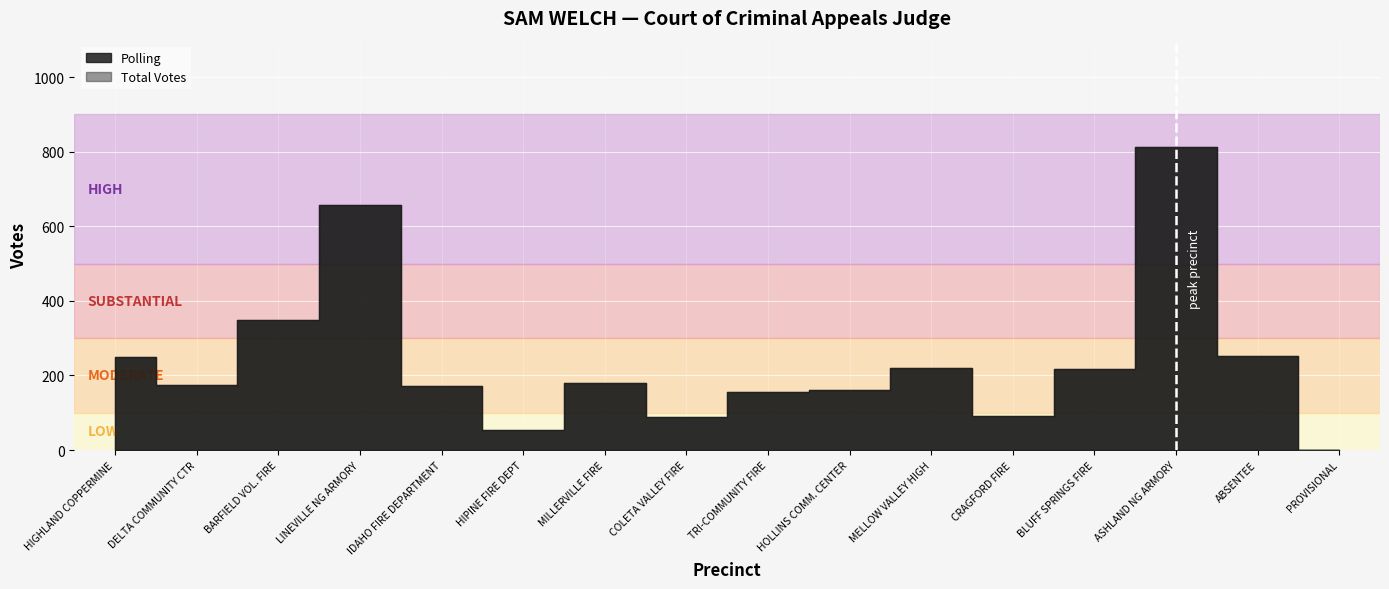

Is it true that Polling equals 220 at MELLOW VALLEY HIGH?

True